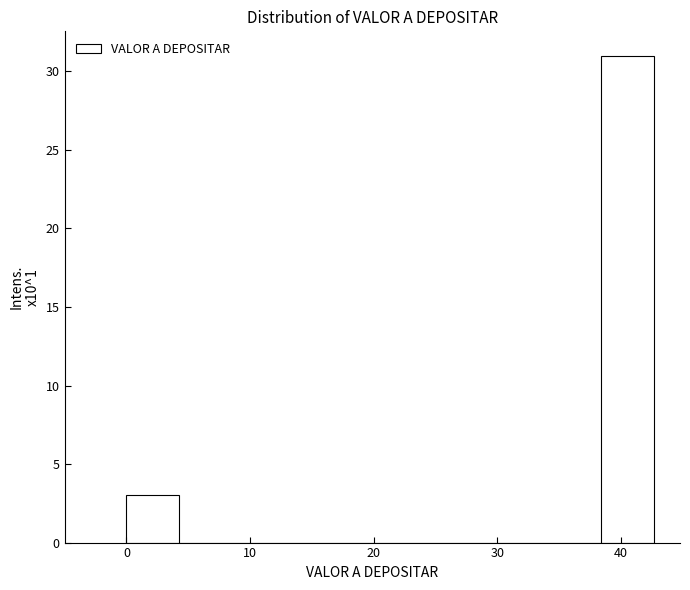

Reading left to right, transcribe this chart: for each bar, give the range it covers on the x-axis and its height. Neither the bar edges nor the heights are printed on the chart, so give them approximately, as read against the axes.

0 to 4: 3
4 to 9: 0
9 to 13: 0
13 to 17: 0
17 to 21: 0
21 to 26: 0
26 to 30: 0
30 to 34: 0
34 to 38: 0
38 to 43: 31